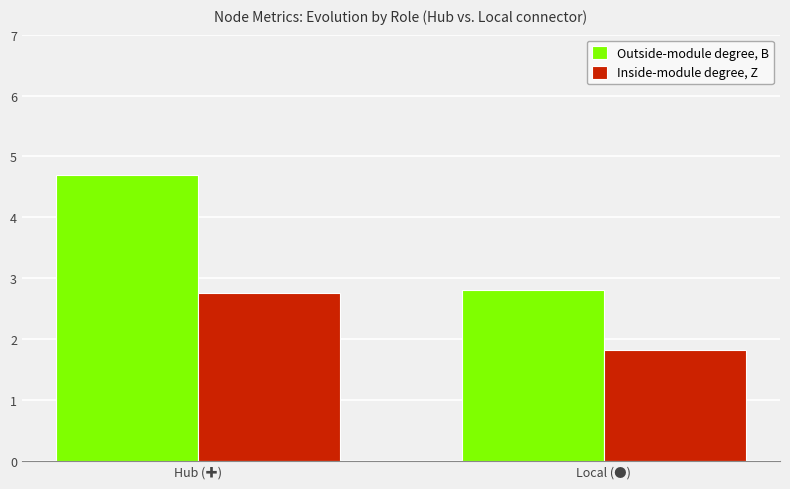

What are all the series names shown in the legend?

Outside-module degree, B, Inside-module degree, Z